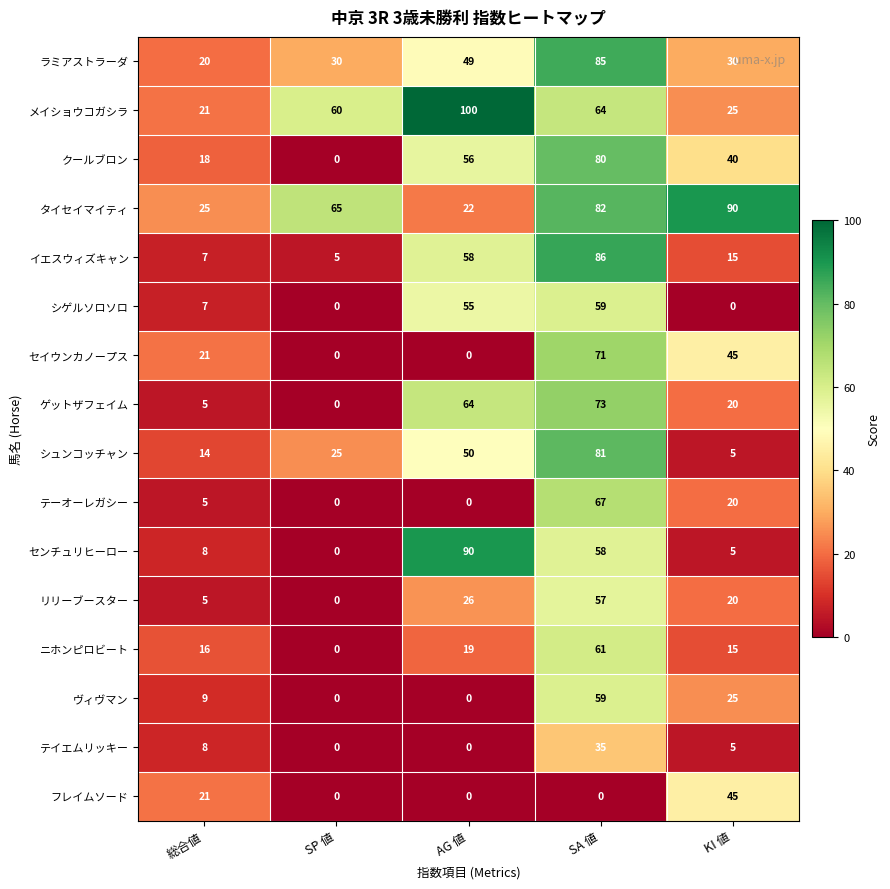

What is the sum of all ゲットザフェイム values?

162